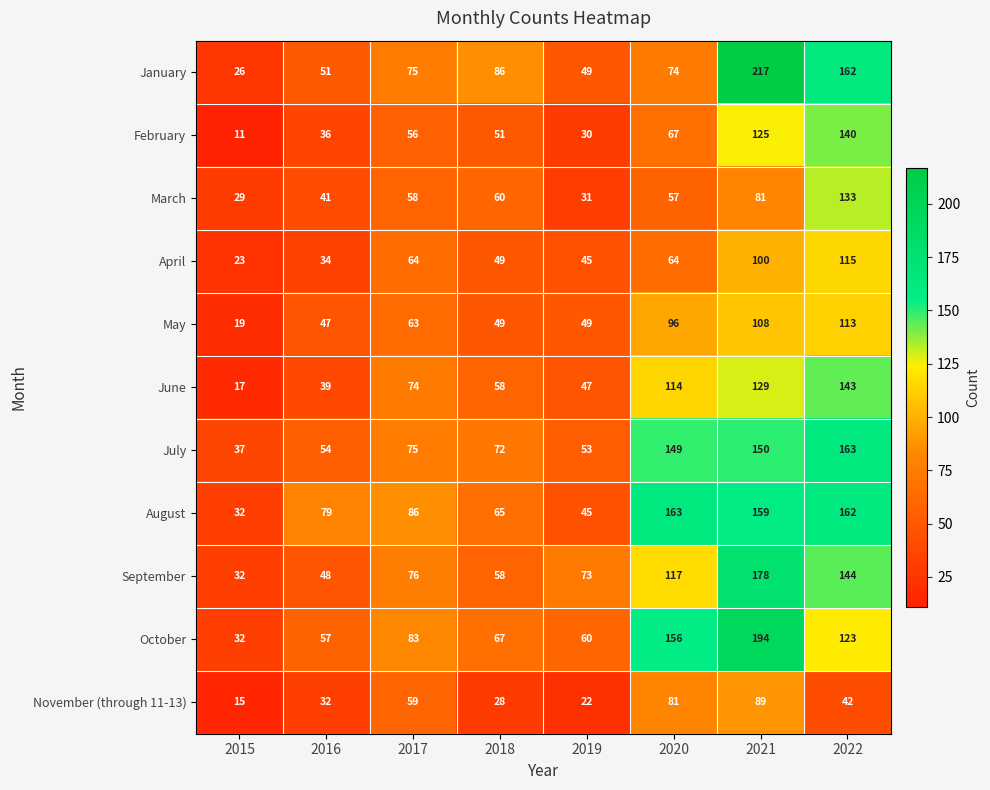

What is the total value across all series at 2016?

518